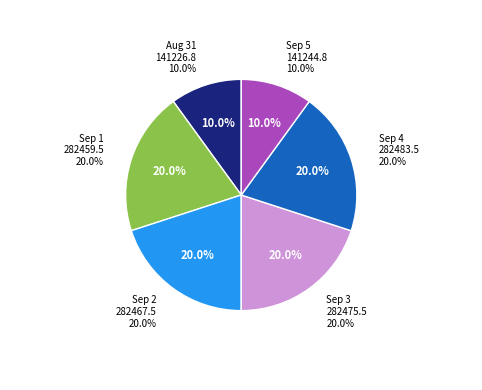

How many segments does this pie chart have?

6